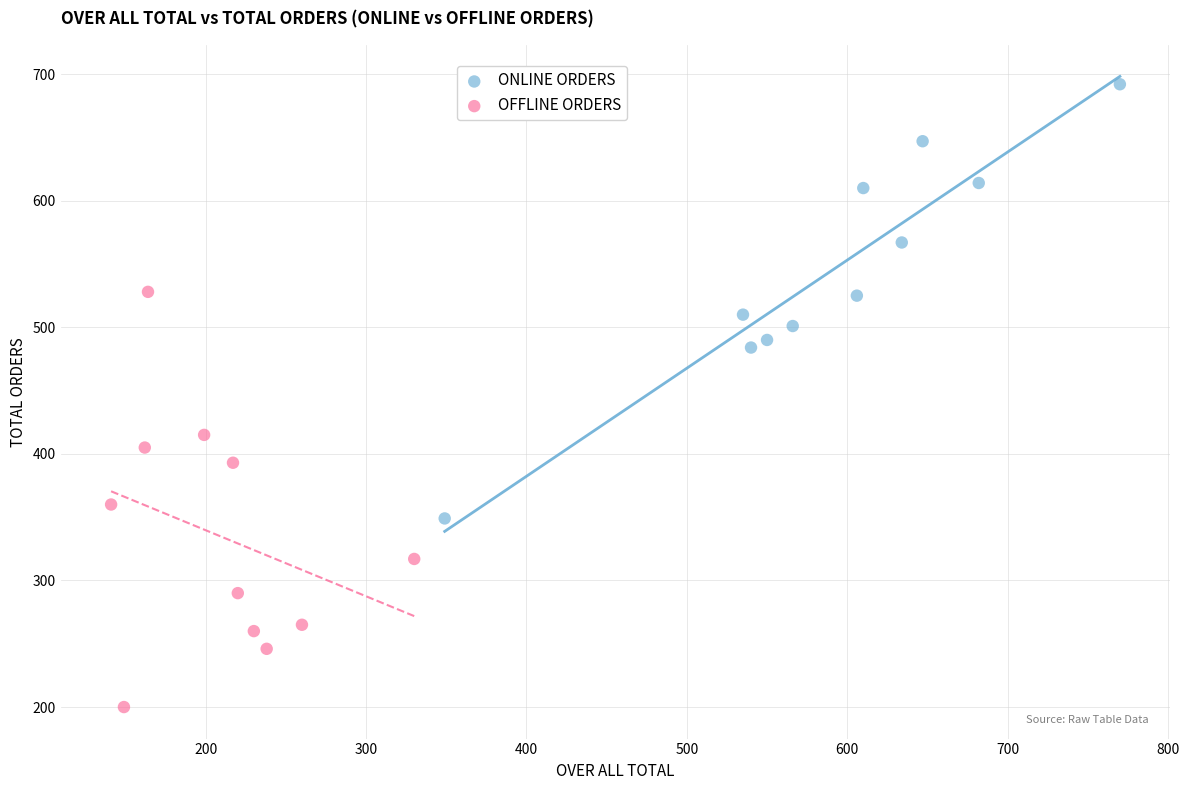

Which series reaches the minimum Y coordinate?

OFFLINE ORDERS